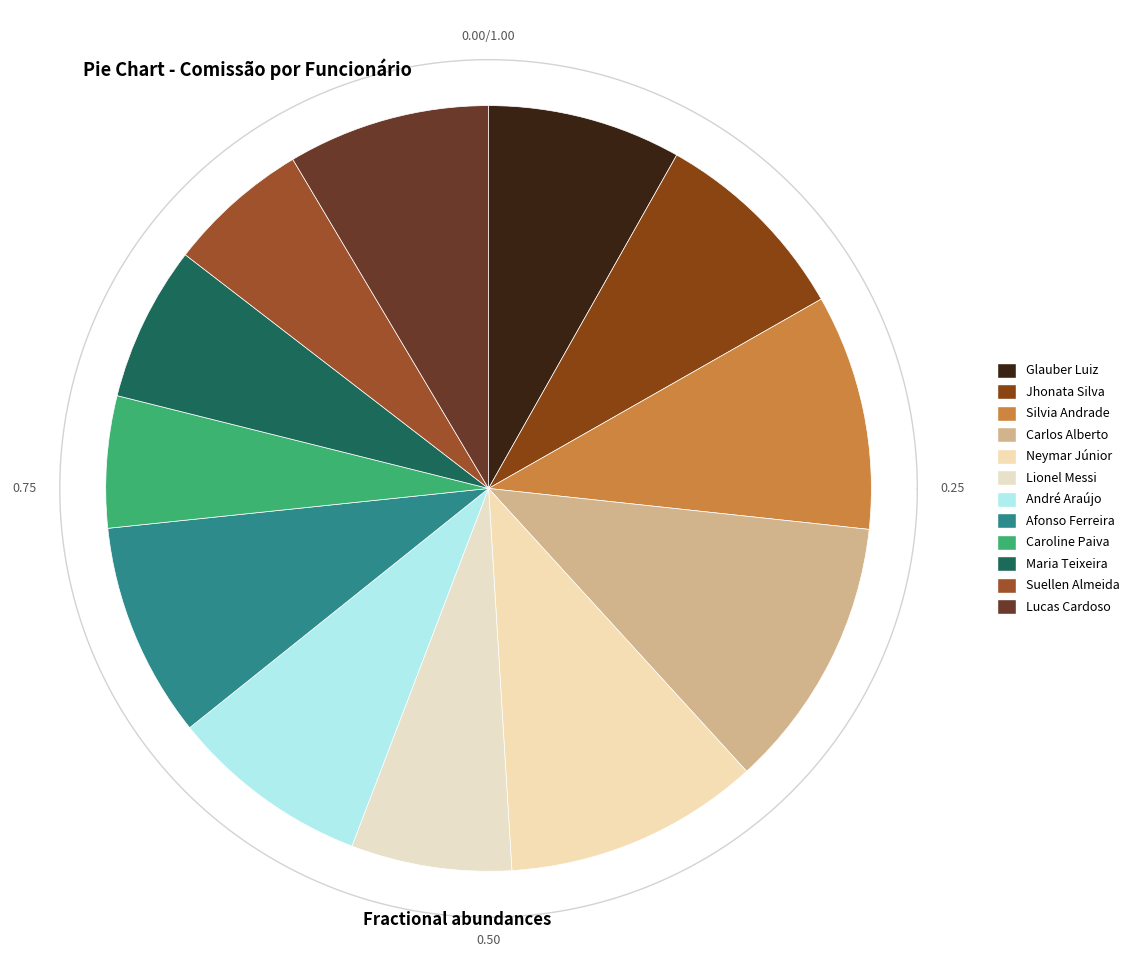

The Glauber Luiz slice represents 22% of the pie. True or false?

False